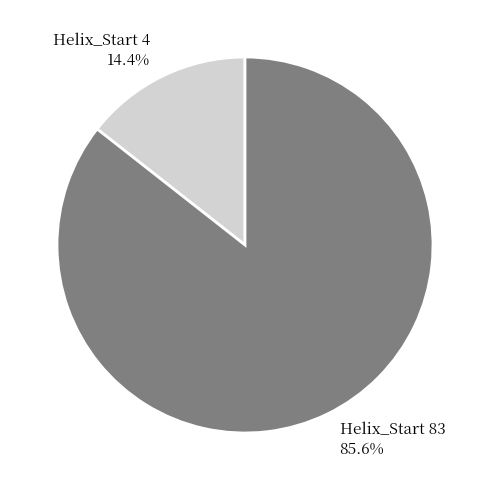

Which category has the smallest portion of the pie?

Helix_Start 4